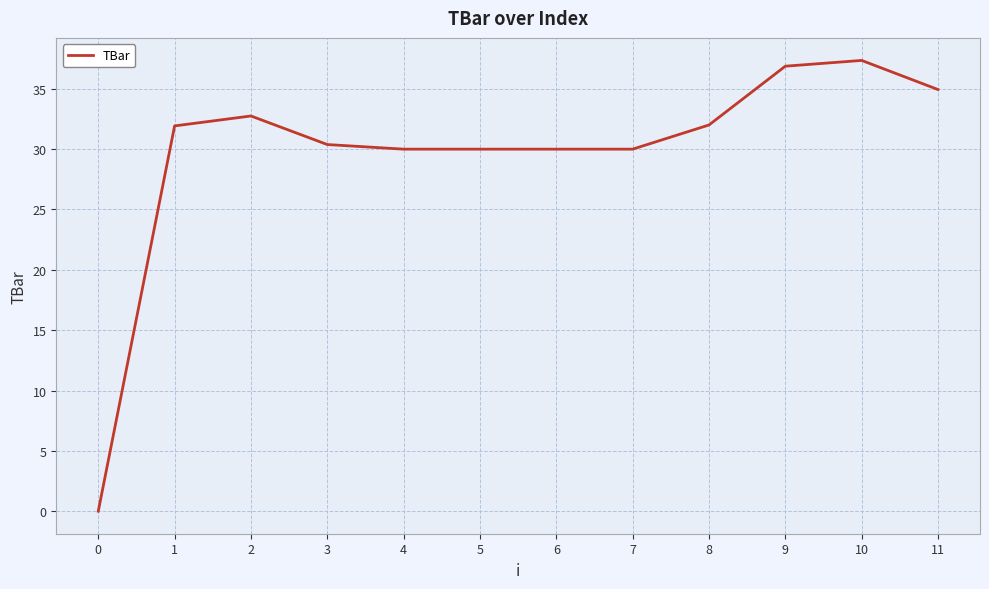

What is the change in value from 1 to 6?

-1.9